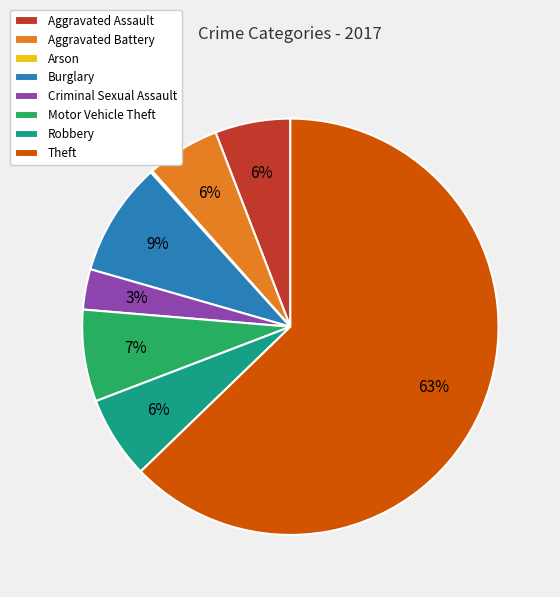

To the nearest percent, what portion does Motor Vehicle Theft represent?

7%